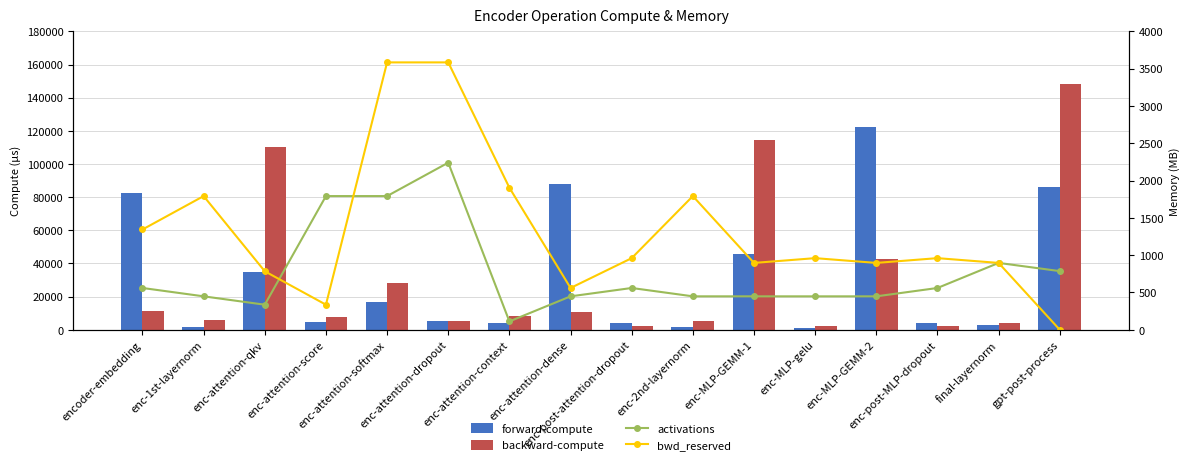

Reading right to left, list all the values displayed in this chart.

forward-compute: gpt-post-process=85933.6	final-layernorm=2787.3	enc-post-MLP-dropout=4083.1	enc-MLP-GEMM-2=122270.9	enc-MLP-gelu=1150.0	enc-MLP-GEMM-1=45561.5	enc-2nd-layernorm=1683.8	enc-post-attention-dropout=4082.0	enc-attention-dense=88124.5	enc-attention-context=4252.2	enc-attention-dropout=5301.5	enc-attention-softmax=17022.8	enc-attention-score=4805.2	enc-attention-qkv=34868.9	enc-1st-layernorm=1768.3	encoder-embedding=82396.3
backward-compute: gpt-post-process=148129.2	final-layernorm=3799.2	enc-post-MLP-dropout=2366.7	enc-MLP-GEMM-2=42878.8	enc-MLP-gelu=2252.7	enc-MLP-GEMM-1=114641.5	enc-2nd-layernorm=5447.7	enc-post-attention-dropout=2365.6	enc-attention-dense=10841.4	enc-attention-context=8423.4	enc-attention-dropout=4995.8	enc-attention-softmax=28126.9	enc-attention-score=7532.7	enc-attention-qkv=109975.8	enc-1st-layernorm=5623.2	encoder-embedding=11389.6
activations: gpt-post-process=786.2	final-layernorm=896.1	enc-post-MLP-dropout=560.0	enc-MLP-GEMM-2=448.0	enc-MLP-gelu=448.0	enc-MLP-GEMM-1=448.0	enc-2nd-layernorm=448.1	enc-post-attention-dropout=560.0	enc-attention-dense=448.0	enc-attention-context=112.0	enc-attention-dropout=2240.0	enc-attention-softmax=1792.0	enc-attention-score=1792.0	enc-attention-qkv=336.0	enc-1st-layernorm=448.1	encoder-embedding=560.1
bwd_reserved: gpt-post-process=0.0	final-layernorm=896.0	enc-post-MLP-dropout=960.0	enc-MLP-GEMM-2=896.0	enc-MLP-gelu=960.0	enc-MLP-GEMM-1=896.0	enc-2nd-layernorm=1792.0	enc-post-attention-dropout=960.0	enc-attention-dense=560.0	enc-attention-context=1904.0	enc-attention-dropout=3584.0	enc-attention-softmax=3584.0	enc-attention-score=336.0	enc-attention-qkv=784.0	enc-1st-layernorm=1792.0	encoder-embedding=1344.0